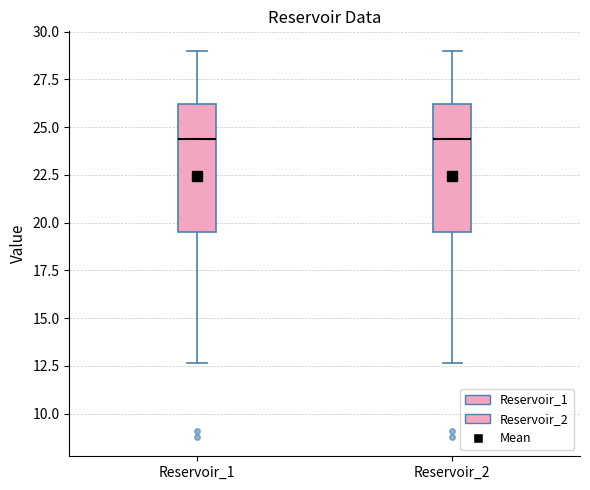

Reading left to right, transcribe this box plot: for each box, give where its median line is, the range the box spans, and where its two whiskers end, as read against the y-axis. The values are not printed on the chart, so give them approximately, as read against the axis.

Reservoir_1: median 24.5, box 19.5 to 26.0, whiskers 12.5 to 29.0
Reservoir_2: median 24.5, box 19.5 to 26.0, whiskers 12.5 to 29.0